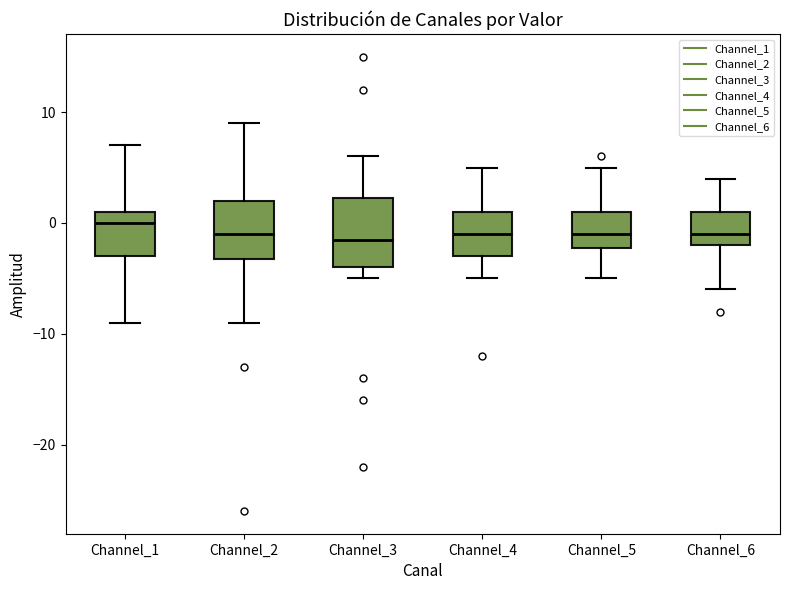

Where does the median line of the box for Channel_2 sit on the y-axis? The values are not printed on the chart, so give them approximately, as read against the axis.

-1